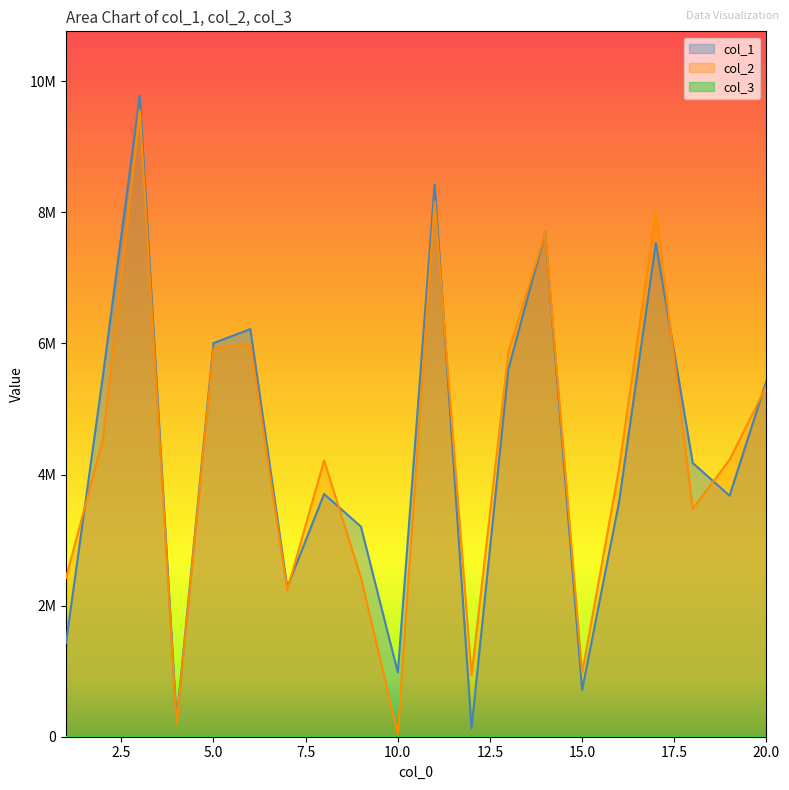

Which series changed the most between 3 and 9?

col_2